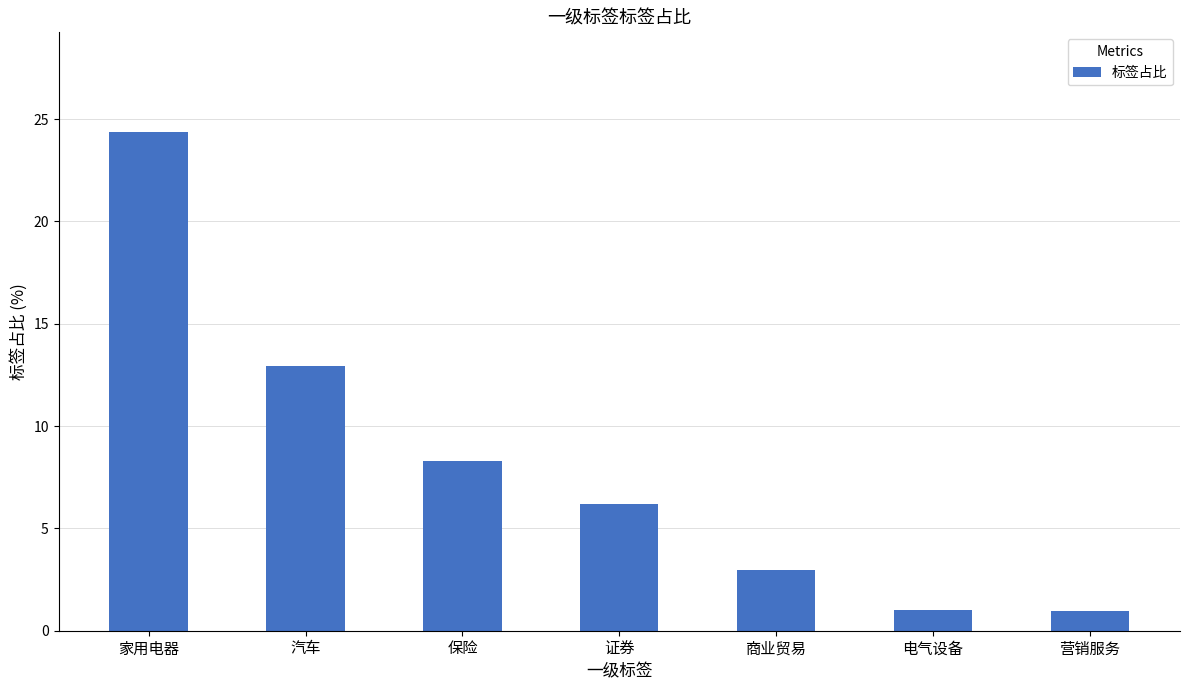

How many bars are there in total?

7